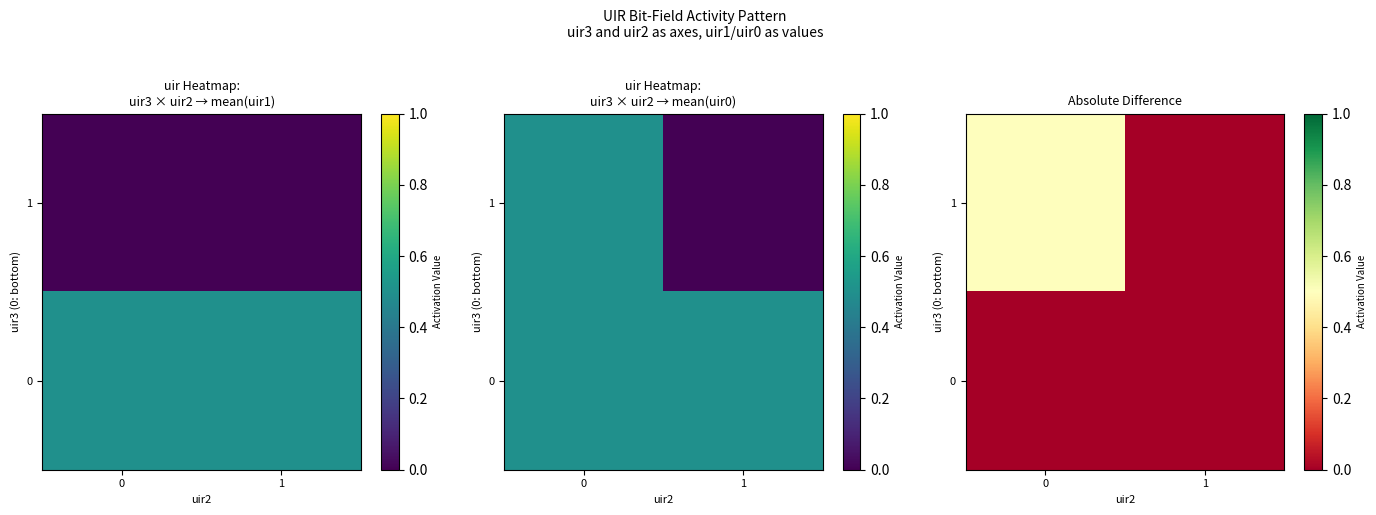

Is the value of 0 at 0 greater than the value of 1 at 1?

No